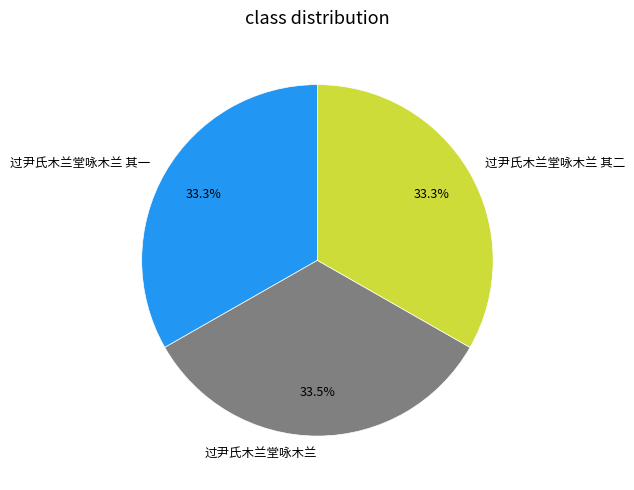

How many slices are in this pie chart?

3